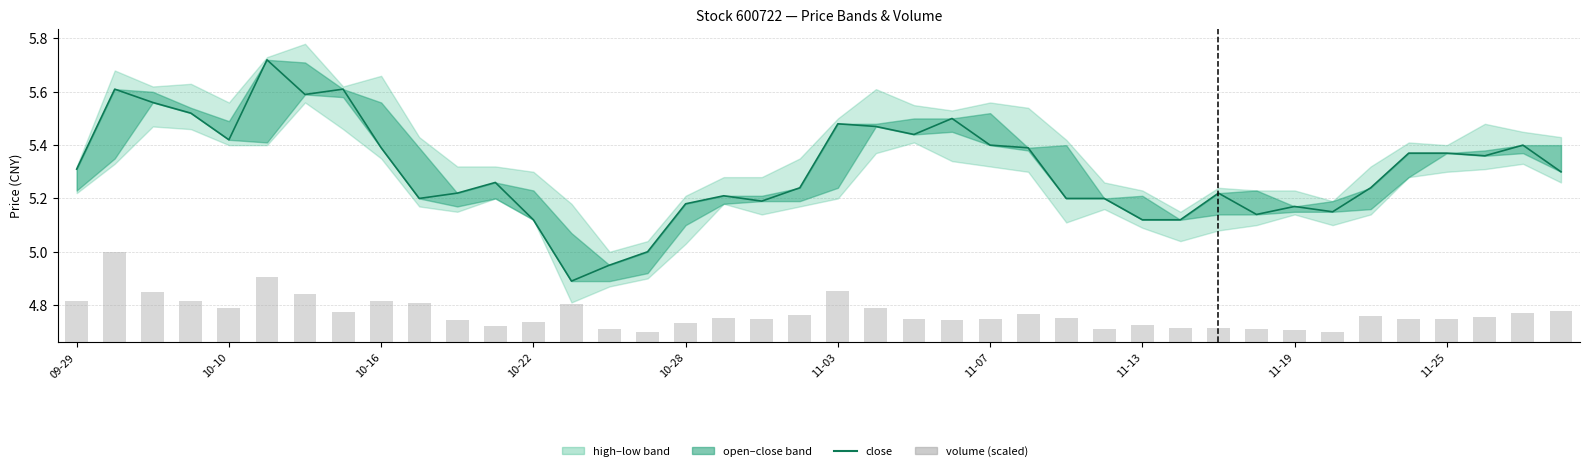

The close series shows 9.0 at 39. True or false?

False